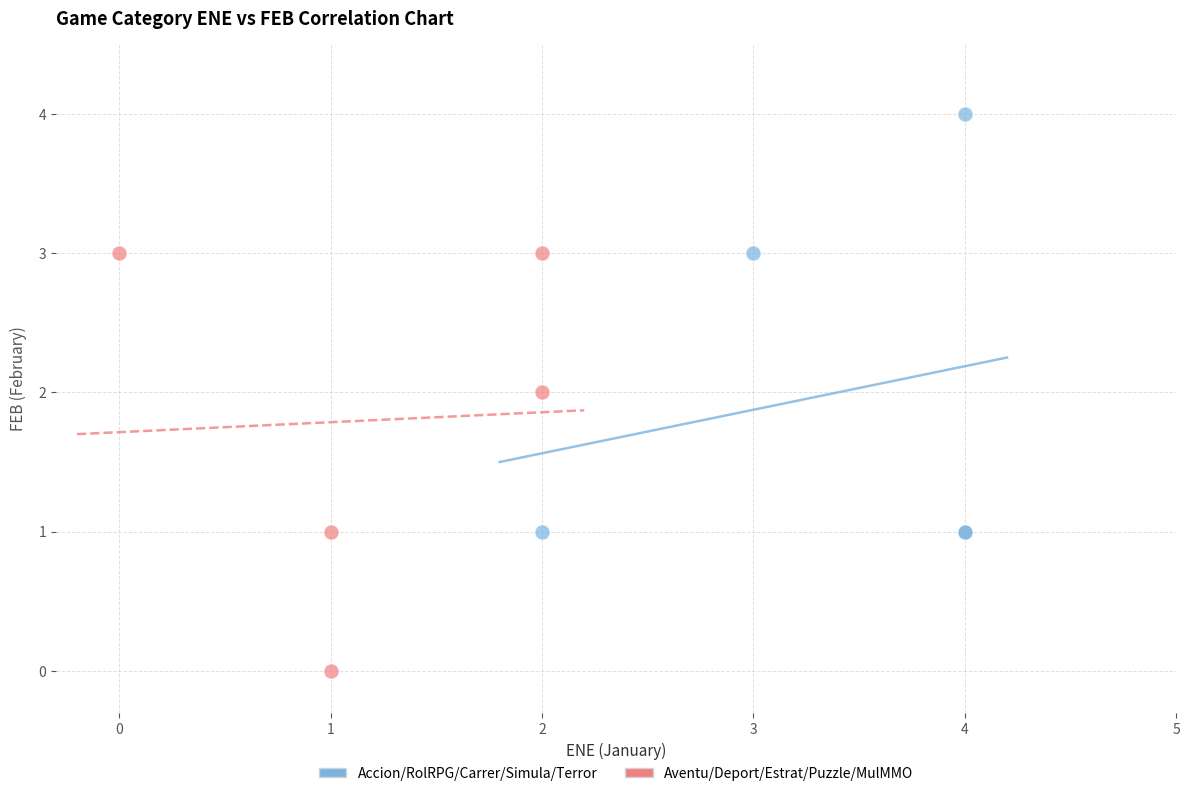

Which series reaches the maximum Y coordinate?

Accion/RolRPG/Carrer/Simula/Terror